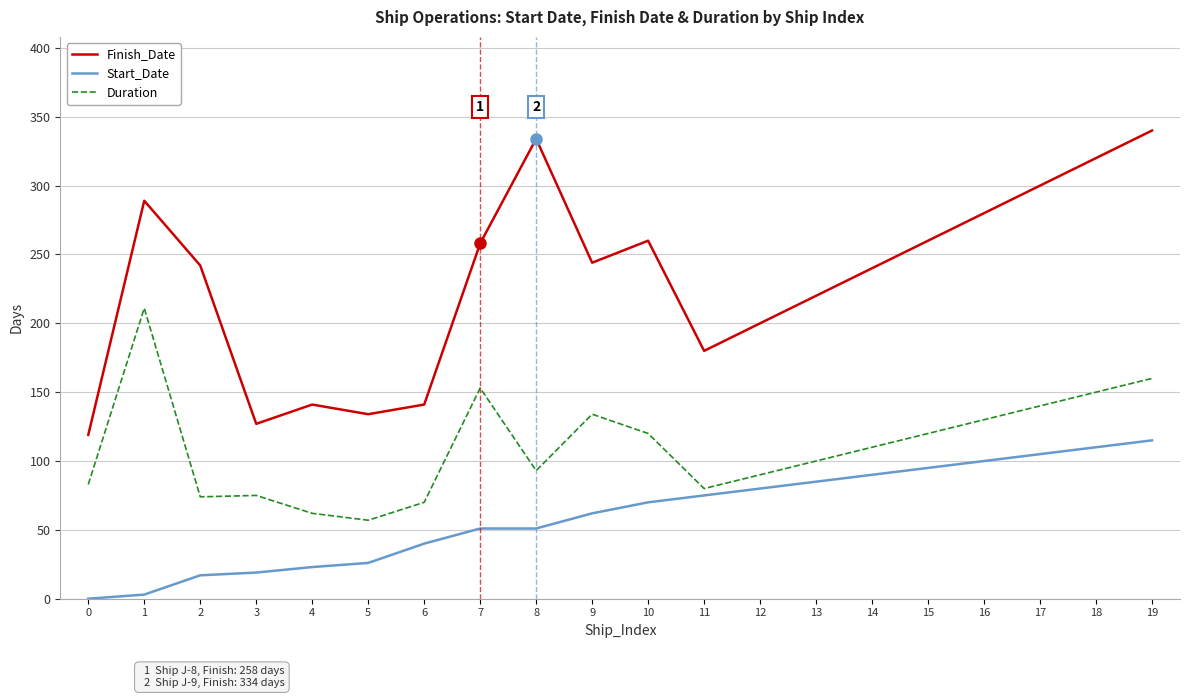

True or false: Duration and Finish_Date cross at least once.

False